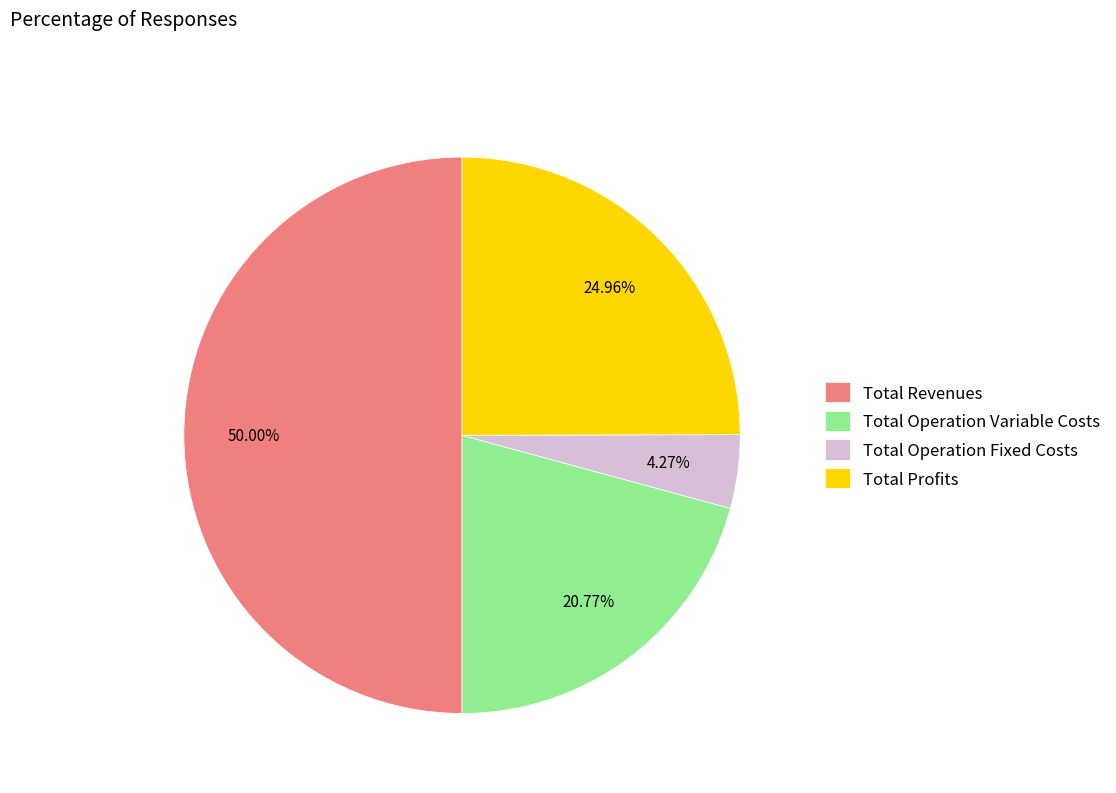

To the nearest percent, what is the difference between the largest and smallest slice percentages?

46%